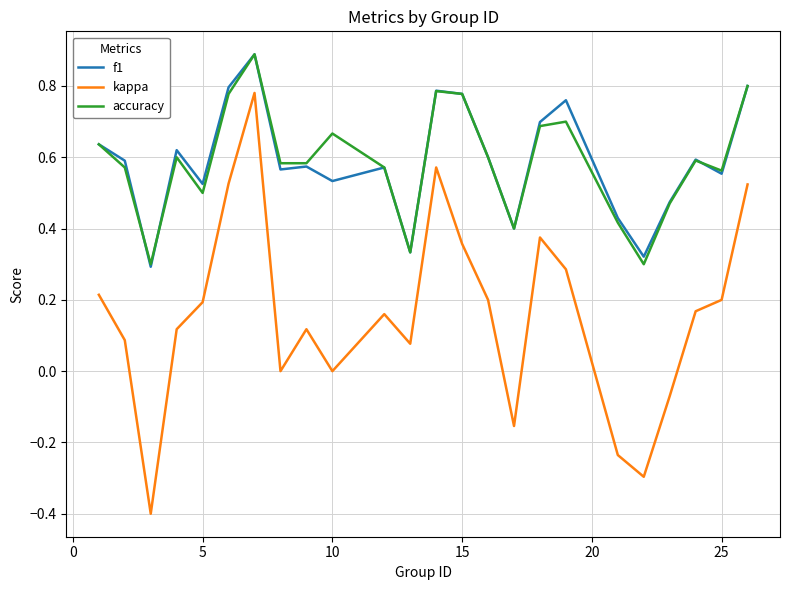

What is the maximum value shown in the chart?

0.9